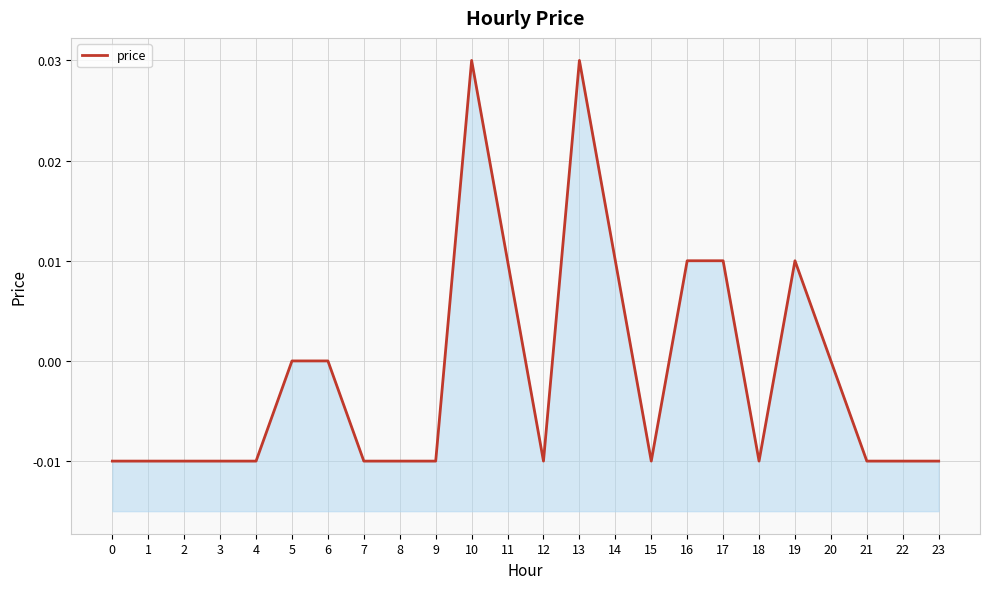

True or false: there are more than 1 points higher than both neighbors.

True